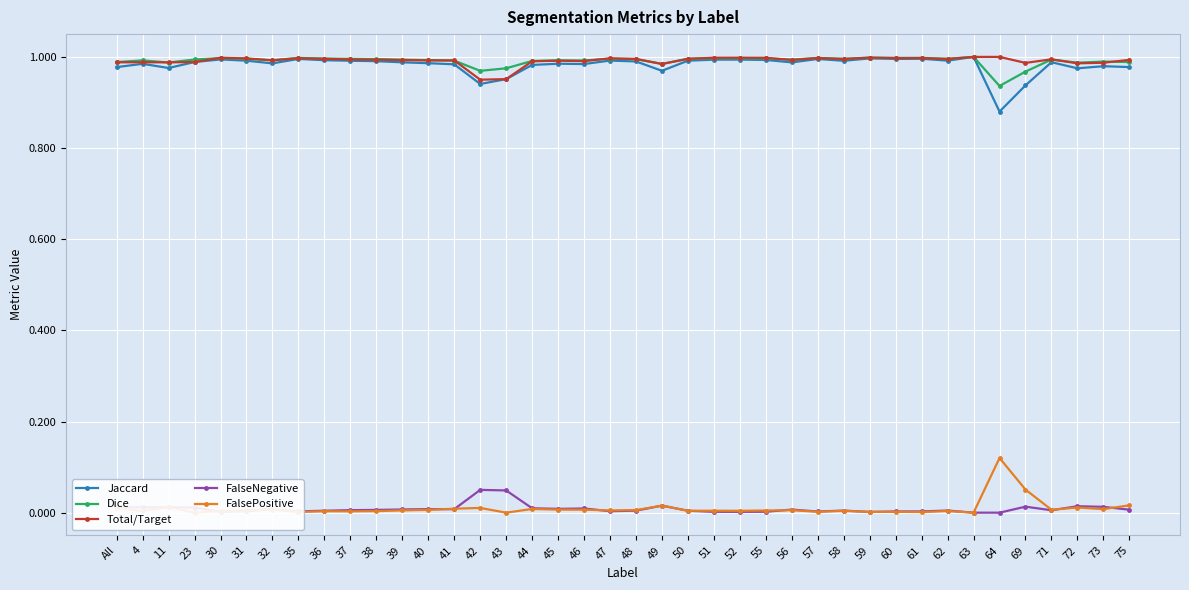

What are all the series names shown in the legend?

Jaccard, Dice, Total/Target, FalseNegative, FalsePositive